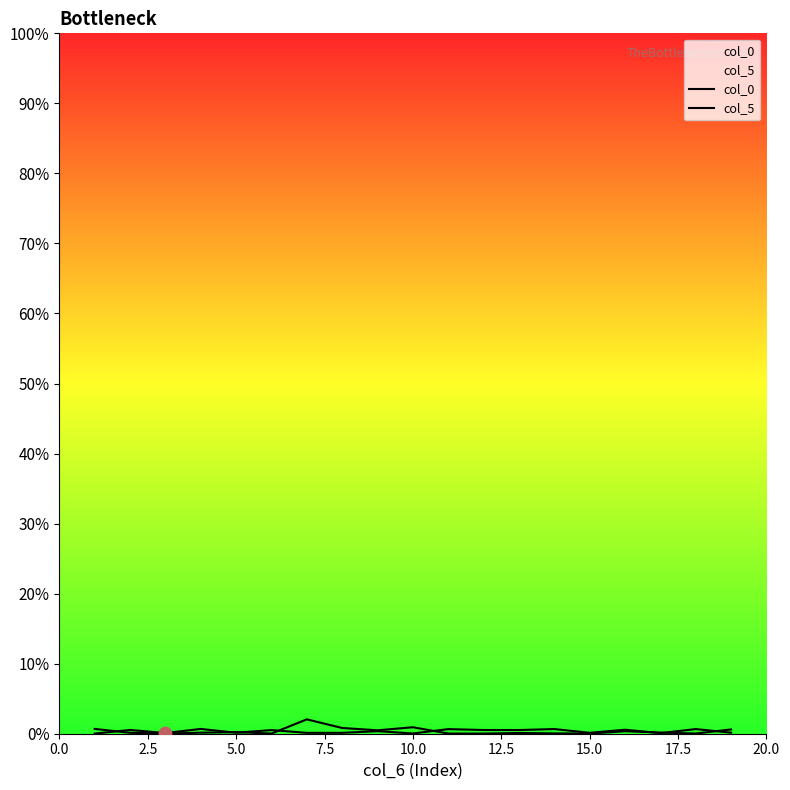

Which series has the largest total across all categories?

col_5